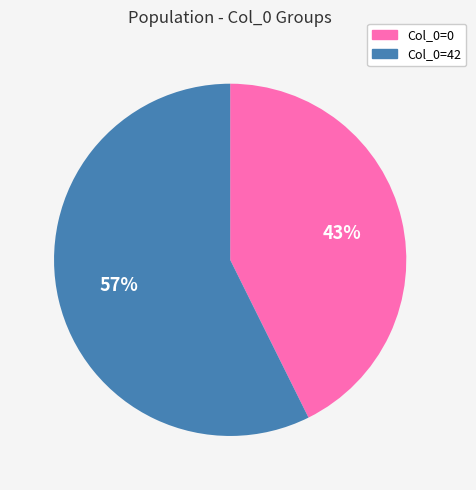

To the nearest percent, what is the average slice percentage?

50%